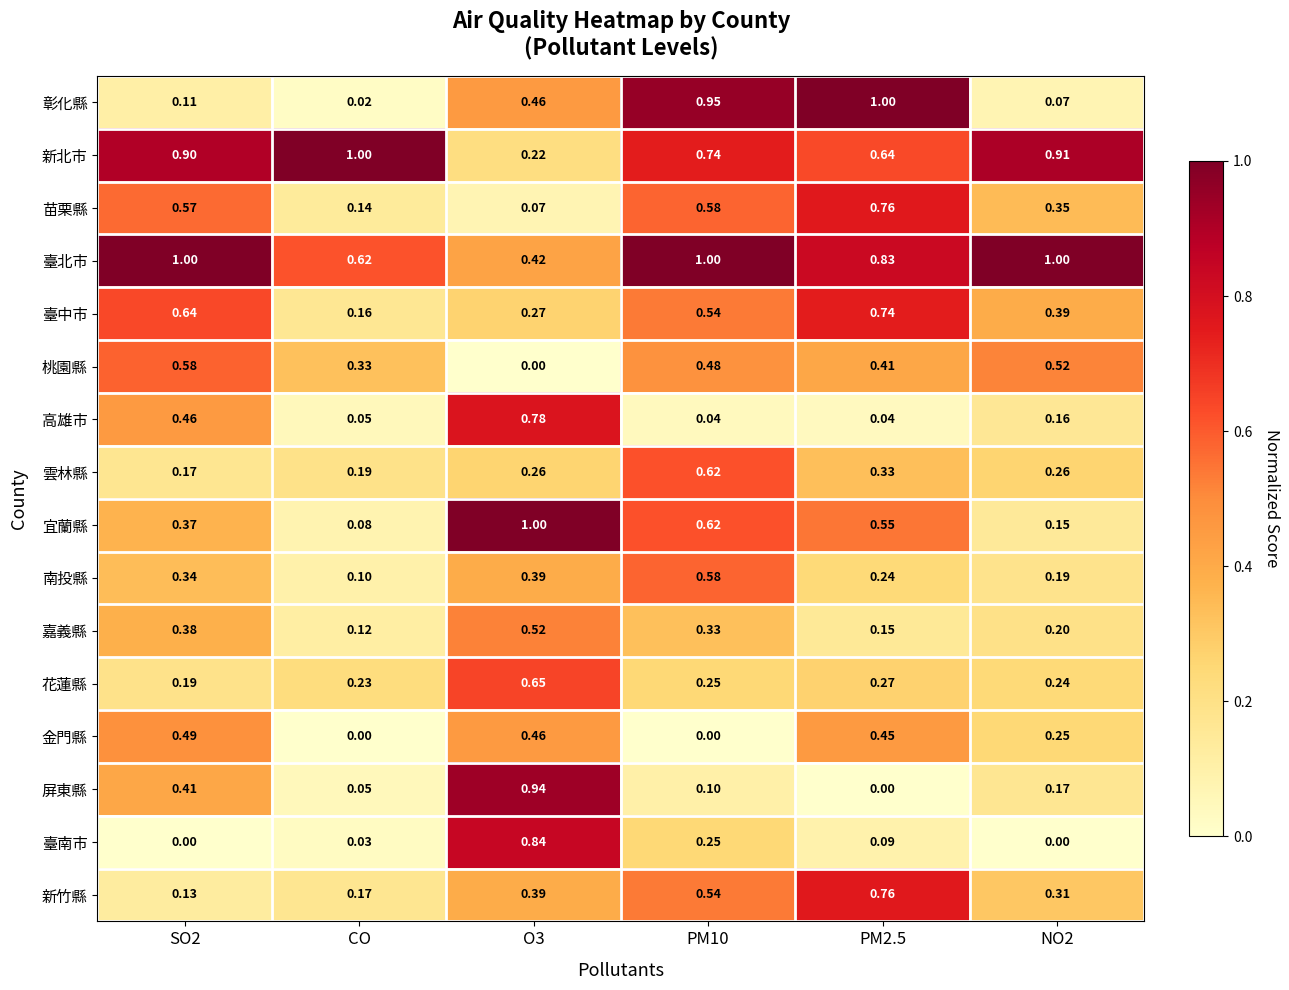

Which series has the widest spread of values?

彰化縣